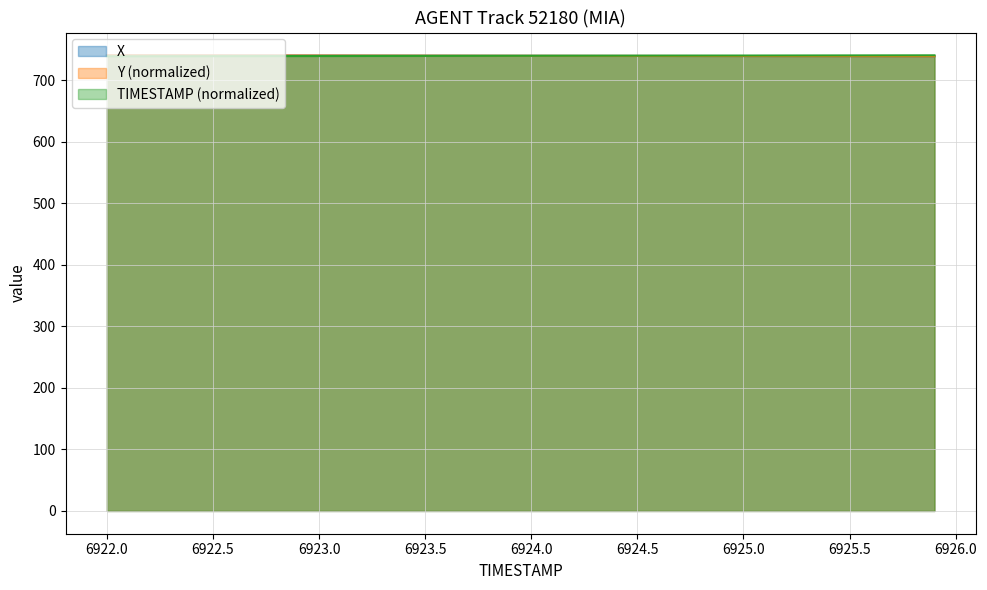

How many series are shown in this chart?

3